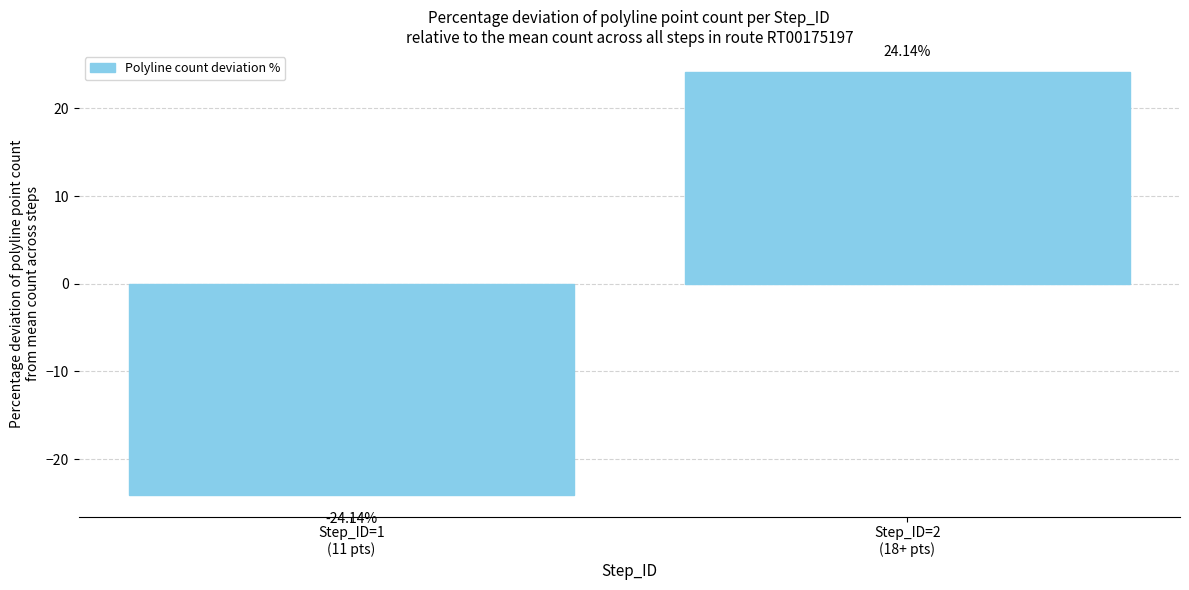

What is the minimum value shown in the chart?

-24.1